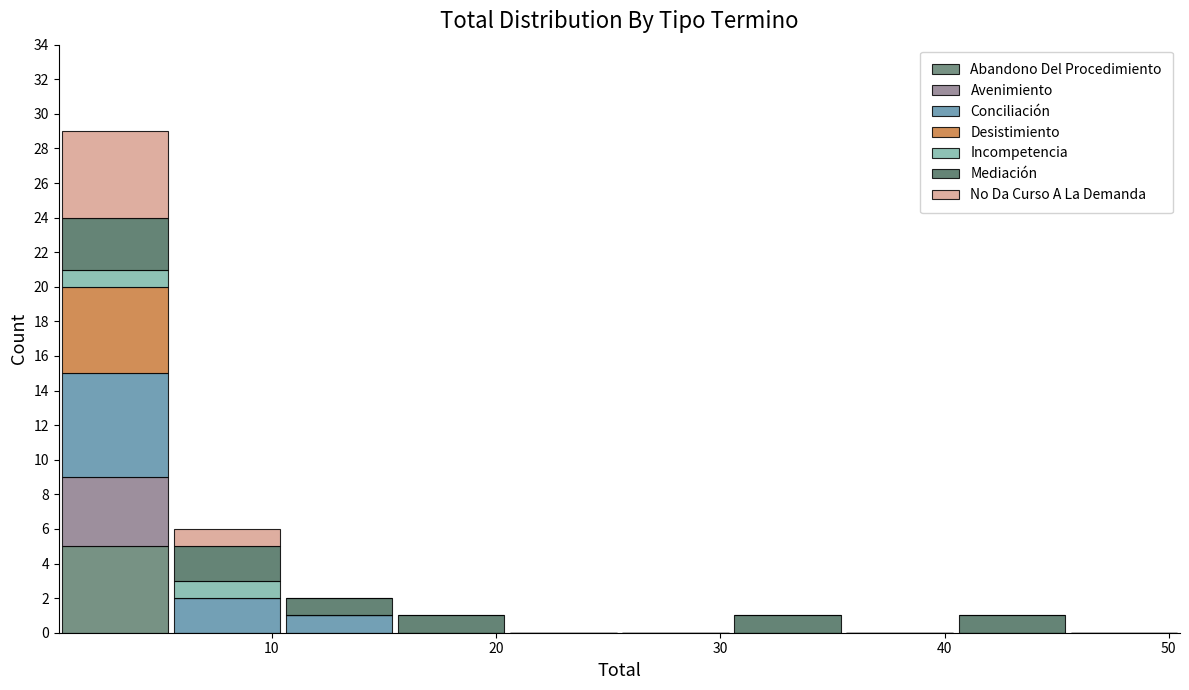

Reading left to right, transcribe this chart: for each stacked bar, give the range it covers on the x-axis and its total height. Neither the bar edges nor the heights are printed on the chart, so give them approximately, as read against the axes.

0.5 to 5.5: 29
5.5 to 10.5: 6
10.5 to 15.5: 2
15.5 to 20.5: 1
20.5 to 25.5: 0
25.5 to 30.5: 0
30.5 to 35.5: 1
35.5 to 40.5: 0
40.5 to 45.5: 1
45.5 to 50.5: 0